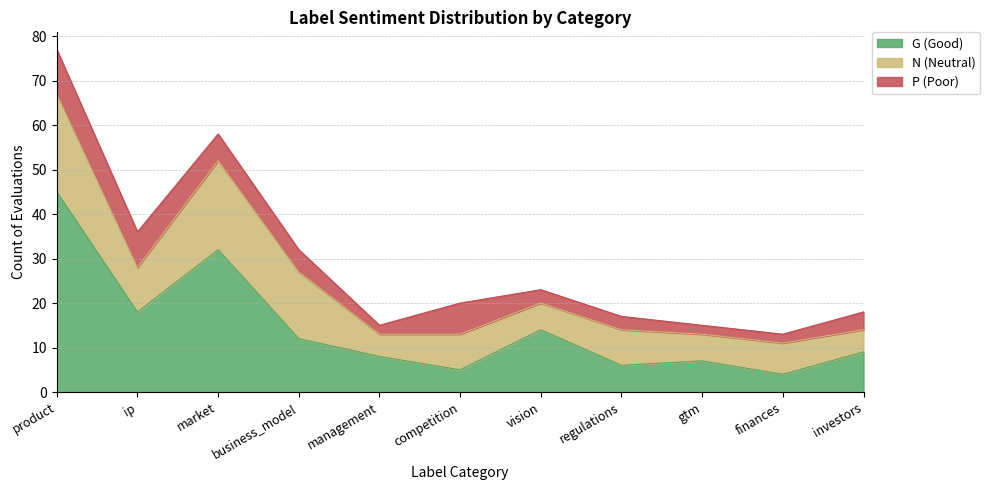

Is the value of G (Good) at investors greater than the value of N (Neutral) at competition?

Yes